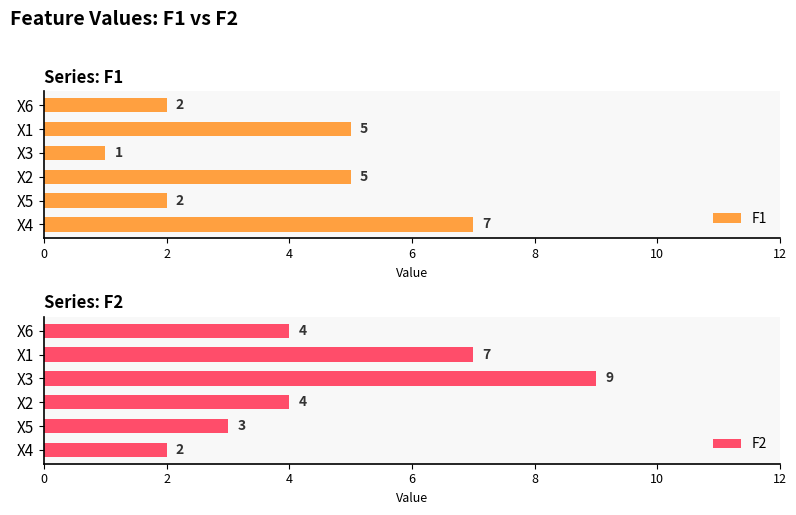

What is the sum of all F1 values?

22